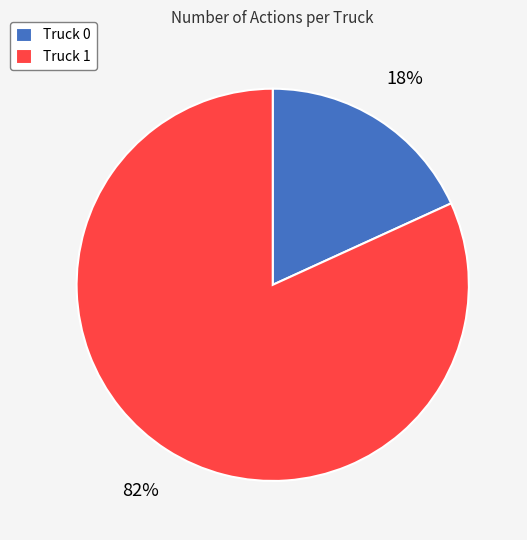

To the nearest percent, what percentage of the pie is Truck 0?

18%